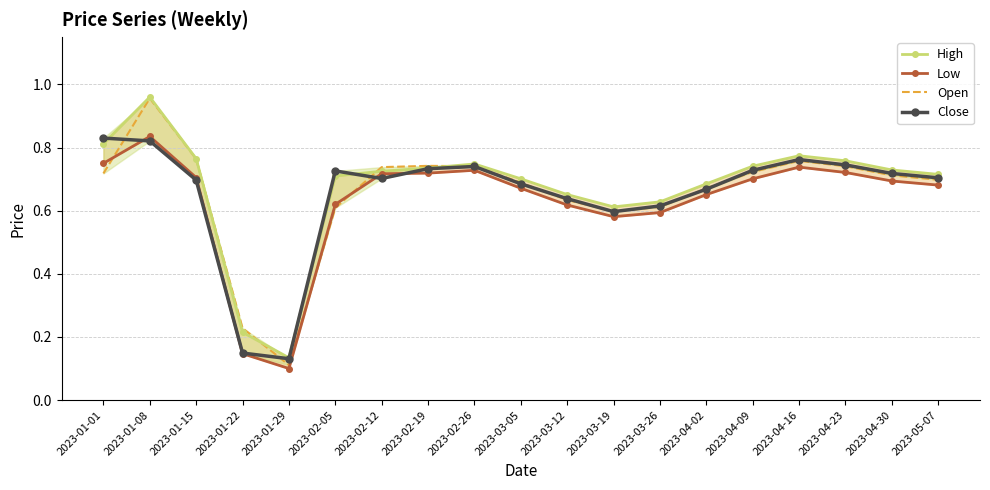

What is the total value across all series at 2023-03-19?

2.4